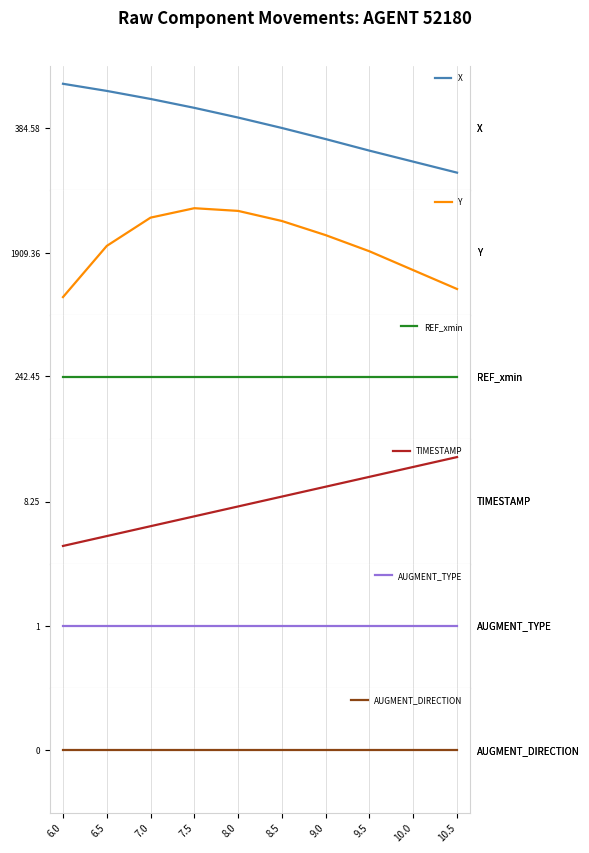

What is the highest value of the REF_xmin series?

242.4